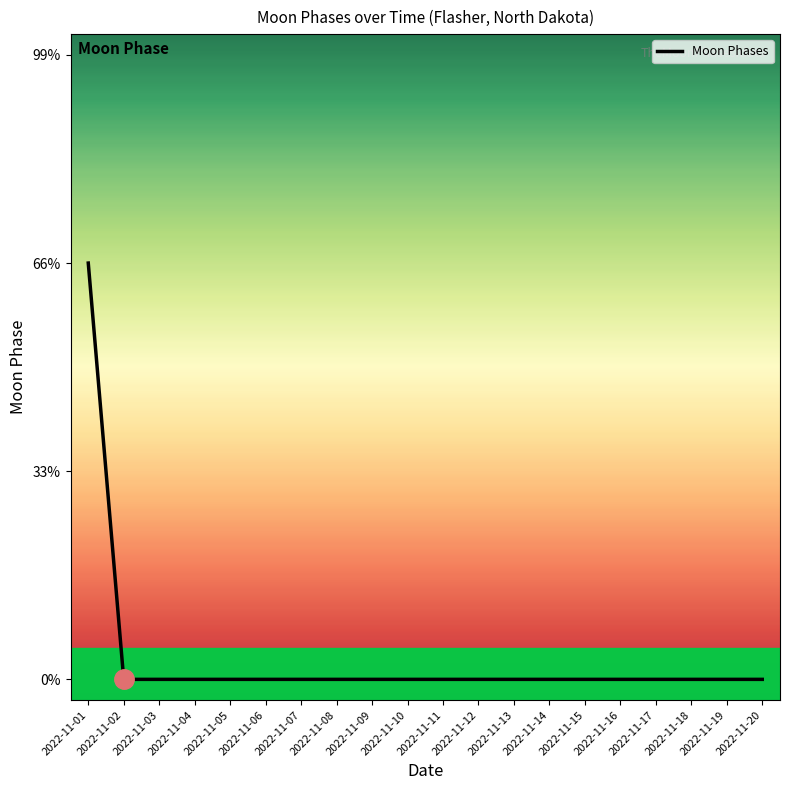

Does the chart display data point markers on the line(s)?

No